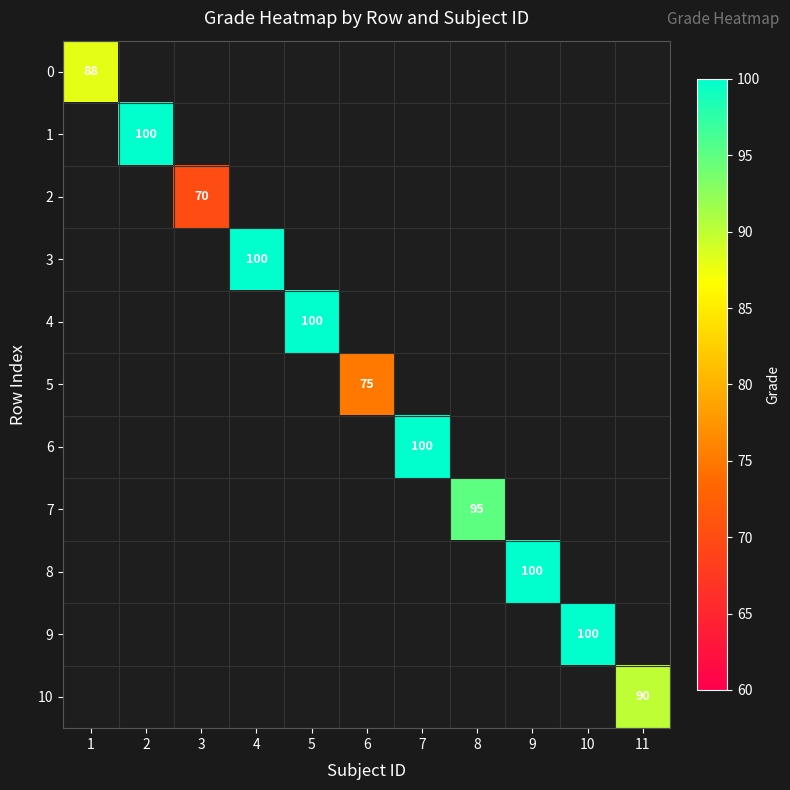

The 6 series shows 100 at 7. True or false?

True